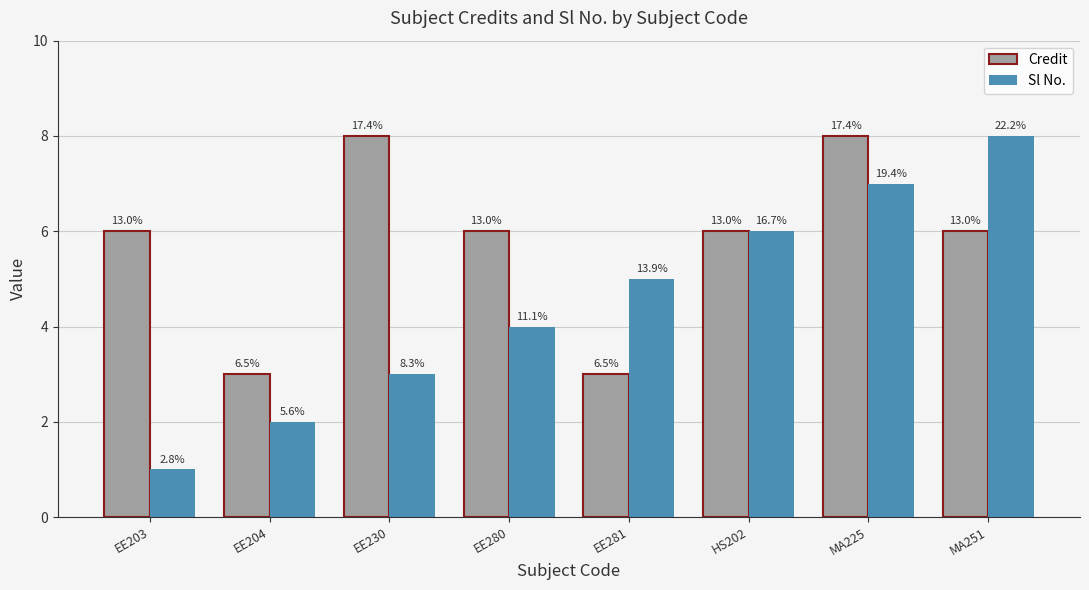

Reading left to right, list all the values displayed in this chart.

Credit: EE203=6	EE204=3	EE230=8	EE280=6	EE281=3	HS202=6	MA225=8	MA251=6
Sl No.: EE203=1	EE204=2	EE230=3	EE280=4	EE281=5	HS202=6	MA225=7	MA251=8